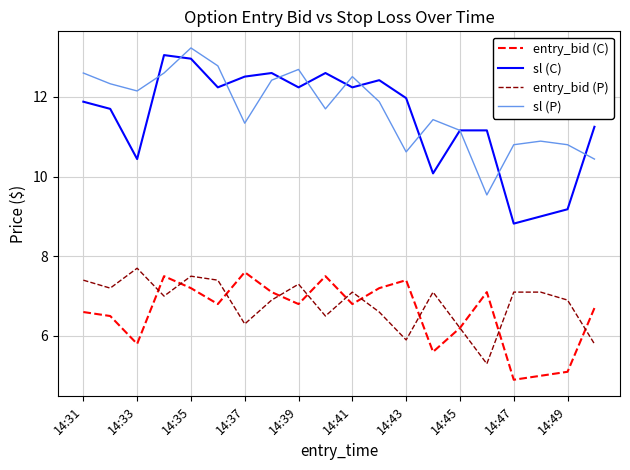

True or false: sl (P) and entry_bid (C) intersect in this chart.

False